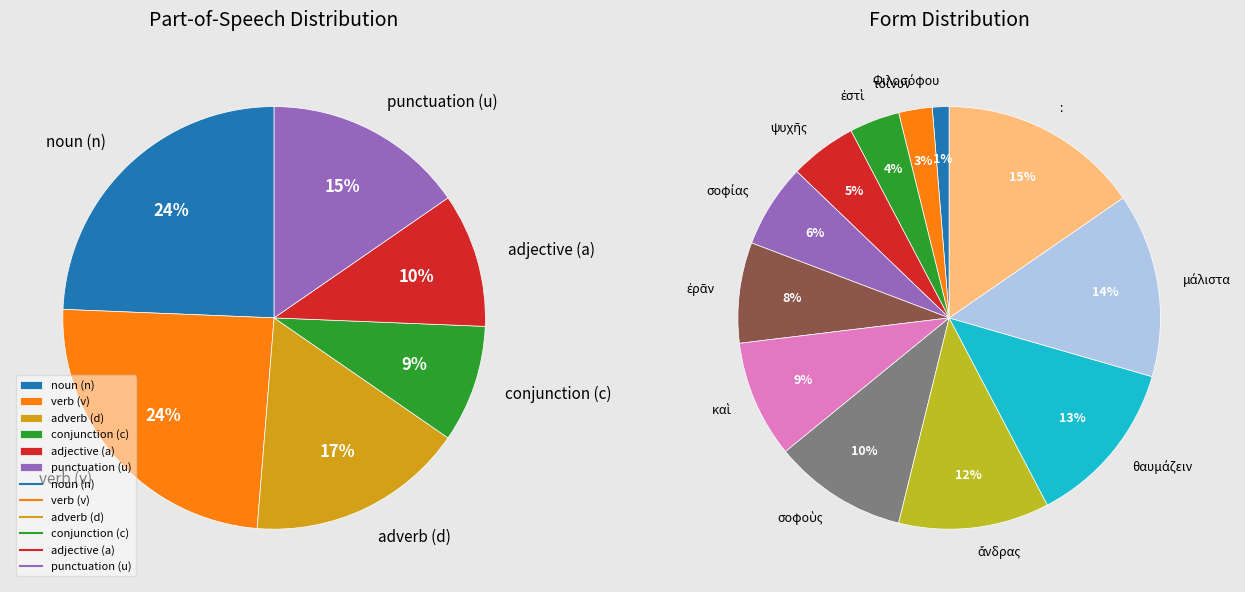

Which slice is the smallest?

Φιλοσόφου